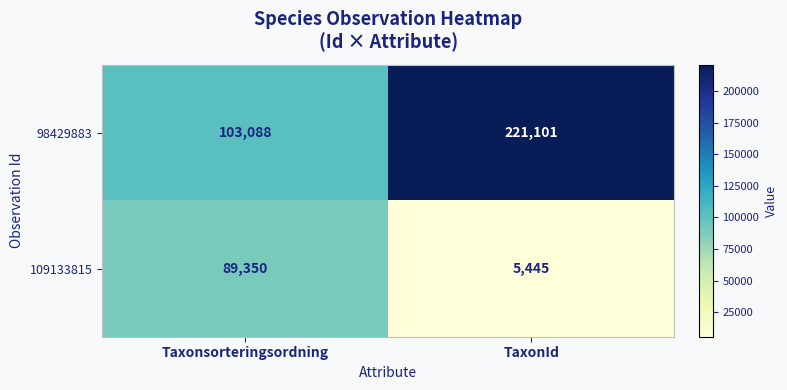

True or false: 109133815 has a value of 3200 at TaxonId.

False